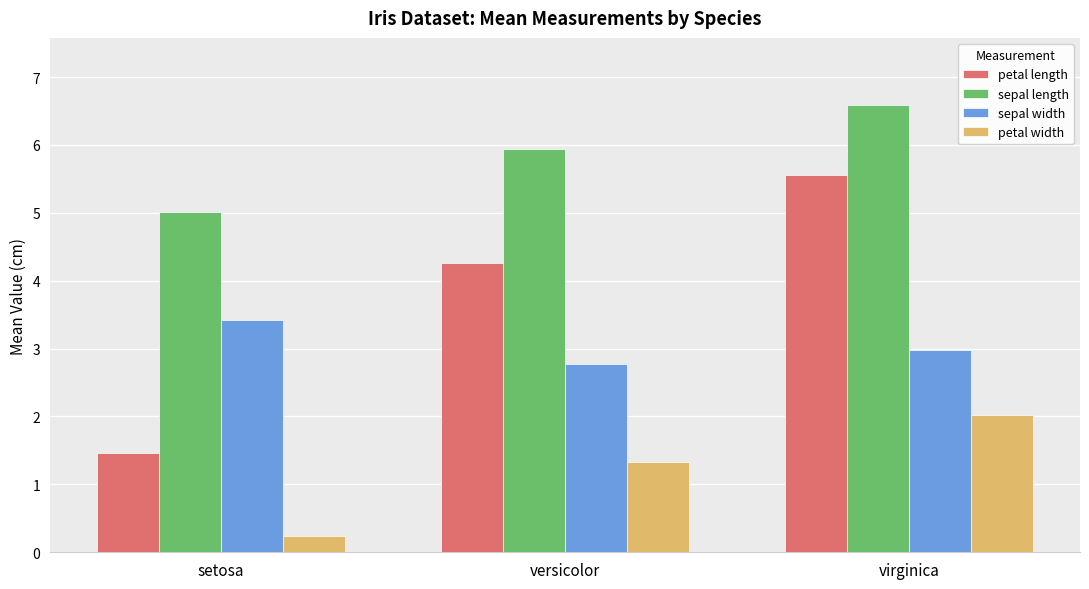

Which series has the largest range (max minus min)?

petal length